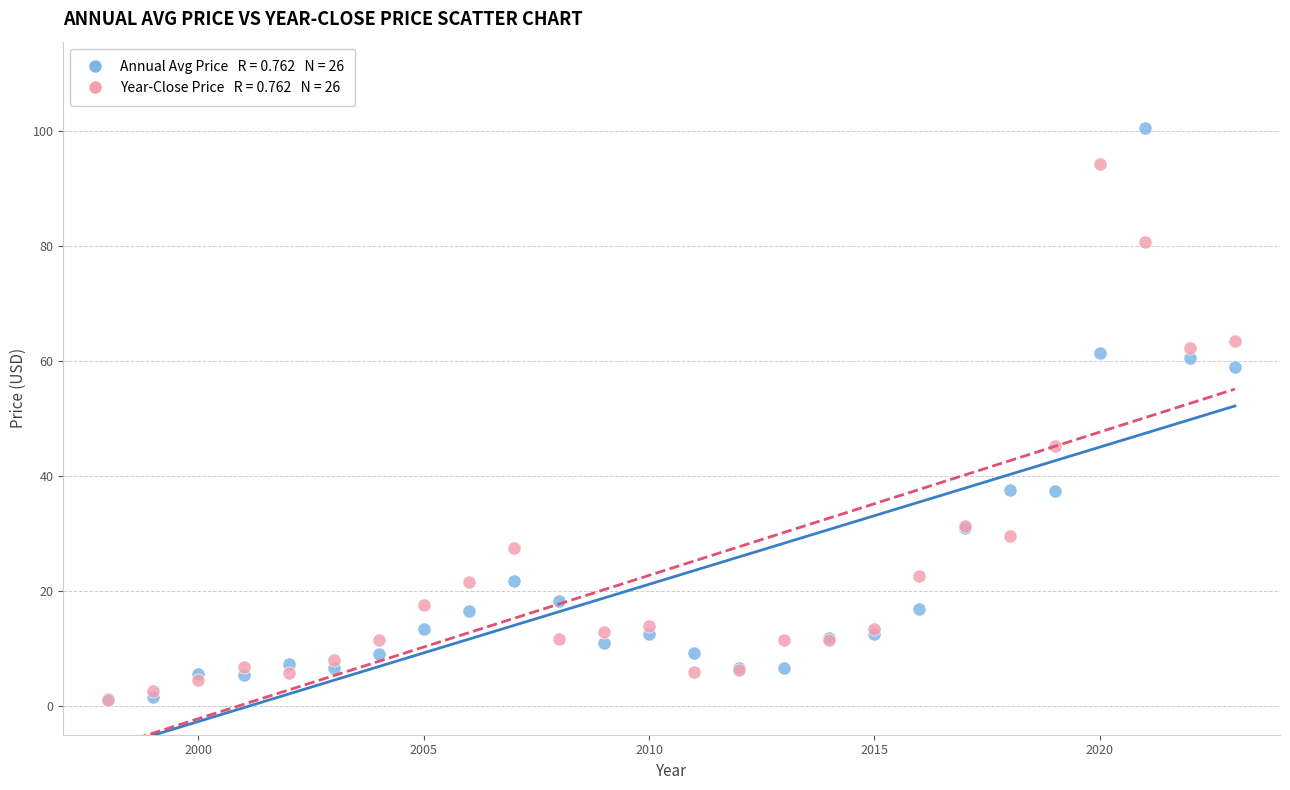

Across all series, what Y value is closest to 50?

45.2